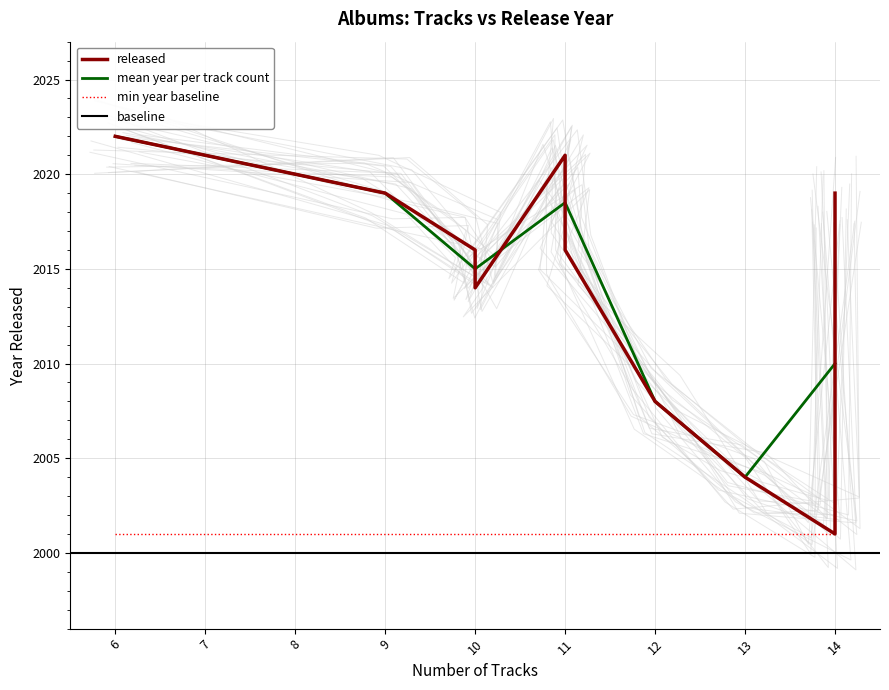

Where is the first local maximum?

6